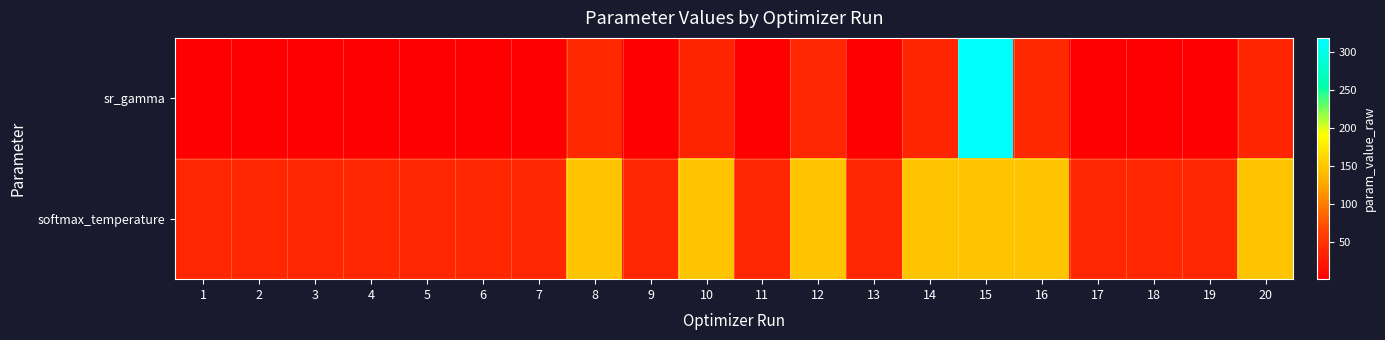

Reading left to right, list all the values displayed in this chart.

sr_gamma: 1=0.7	2=0.7	3=0.7	4=0.7	5=0.7	6=0.7	7=0.7	8=39.6	9=0.7	10=34.9	11=0.7	12=37.8	13=0.7	14=36.3	15=318.0	16=39.7	17=0.7	18=0.7	19=0.7	20=36.1
softmax_temperature: 1=37.7	2=37.7	3=37.7	4=37.7	5=37.7	6=37.7	7=37.7	8=147.7	9=37.7	10=147.7	11=37.7	12=147.7	13=37.7	14=147.7	15=147.6	16=147.7	17=37.7	18=37.7	19=37.7	20=147.7